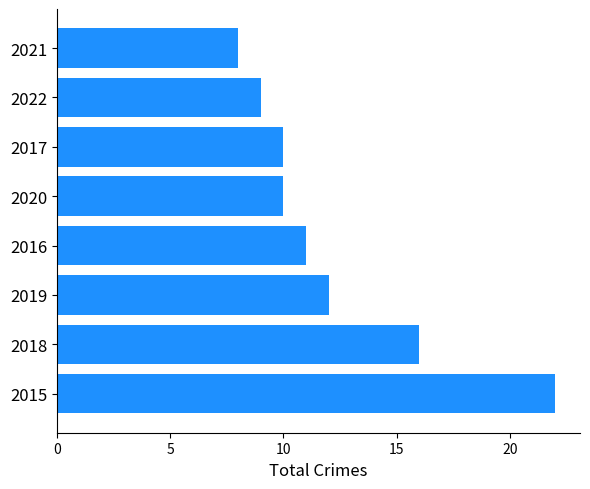

What is the change in value from 2015 to 2017?

-12